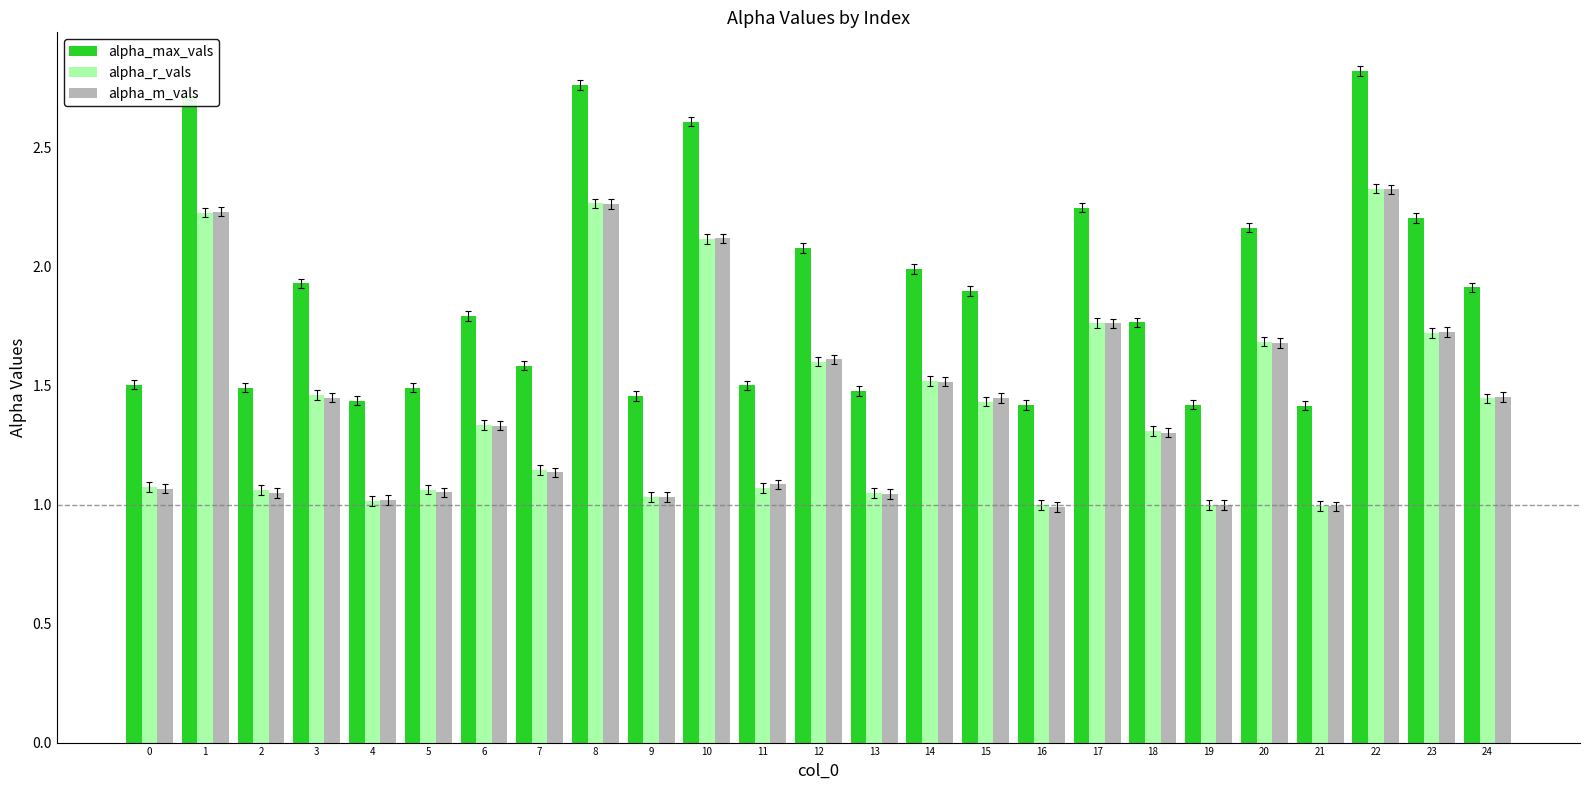

Are the bars horizontal?

No